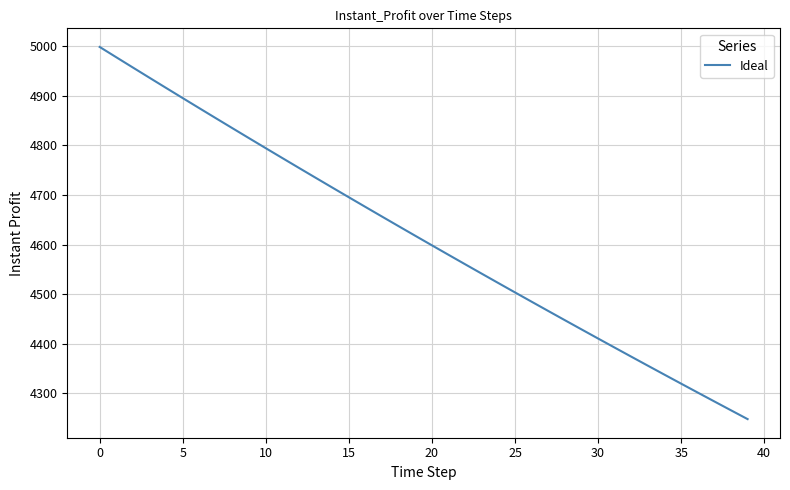

Count the number of values greater than 4617.

20